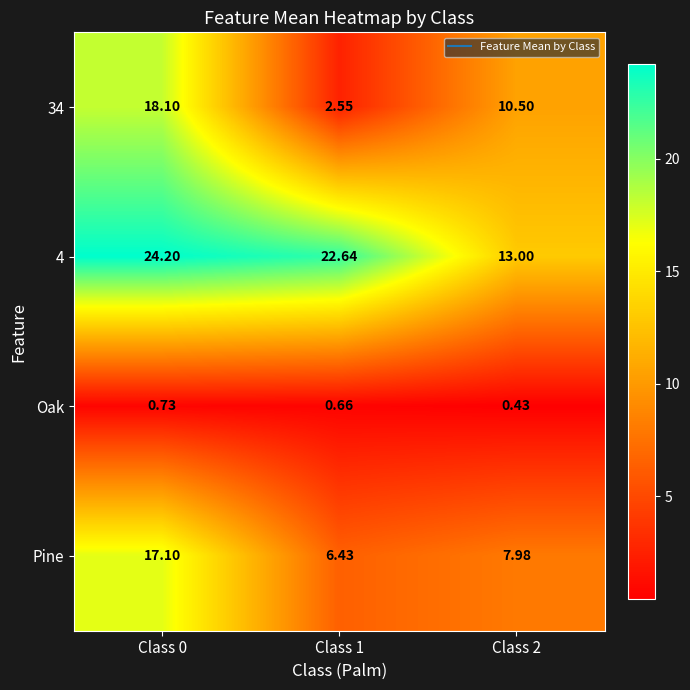

Rank the series at Class 2 from lowest to highest value.

Oak, Pine, 34, 4